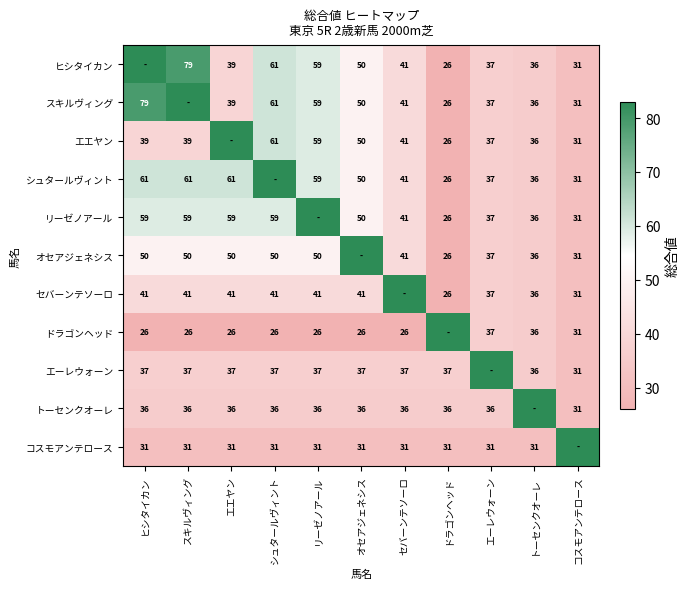

The エーレウォーン series shows 37 at セバーンテソーロ. True or false?

True